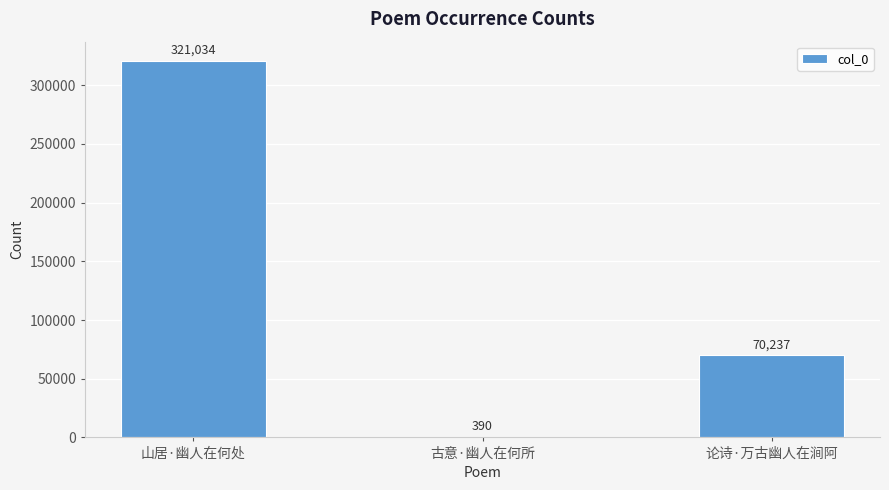

What is the change in value from 山居·幽人在何处 to 论诗·万古幽人在涧阿?

-250797